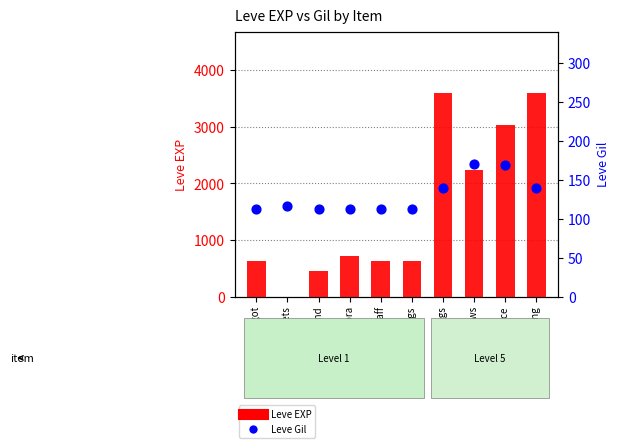

At how many categories does at least one series exceed 1276?

4